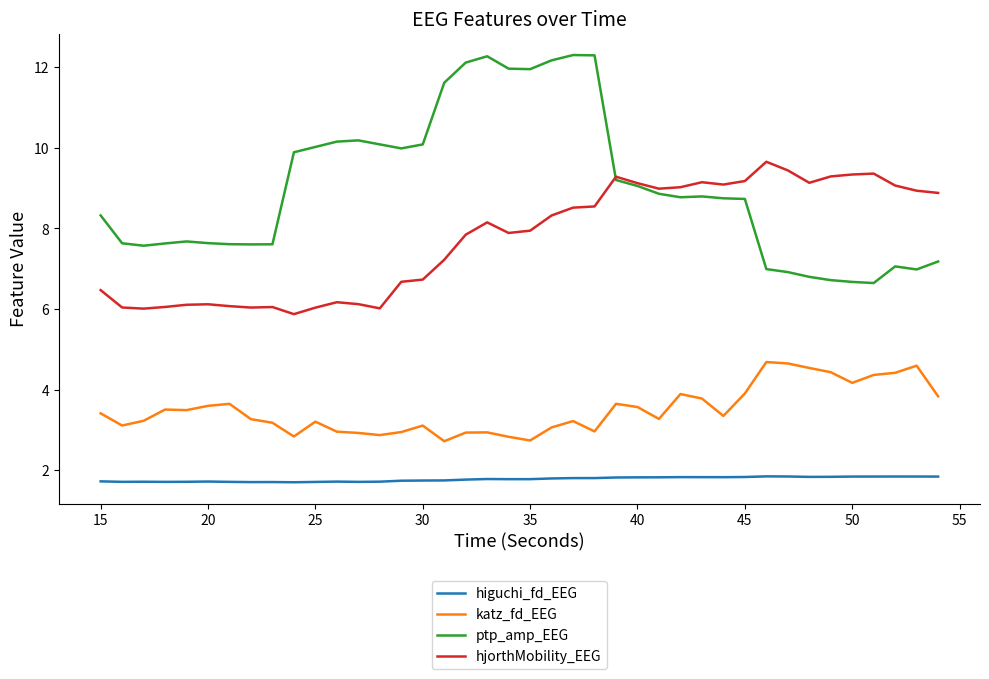

List the series in order of their peak value, lowest first.

higuchi_fd_EEG, katz_fd_EEG, hjorthMobility_EEG, ptp_amp_EEG